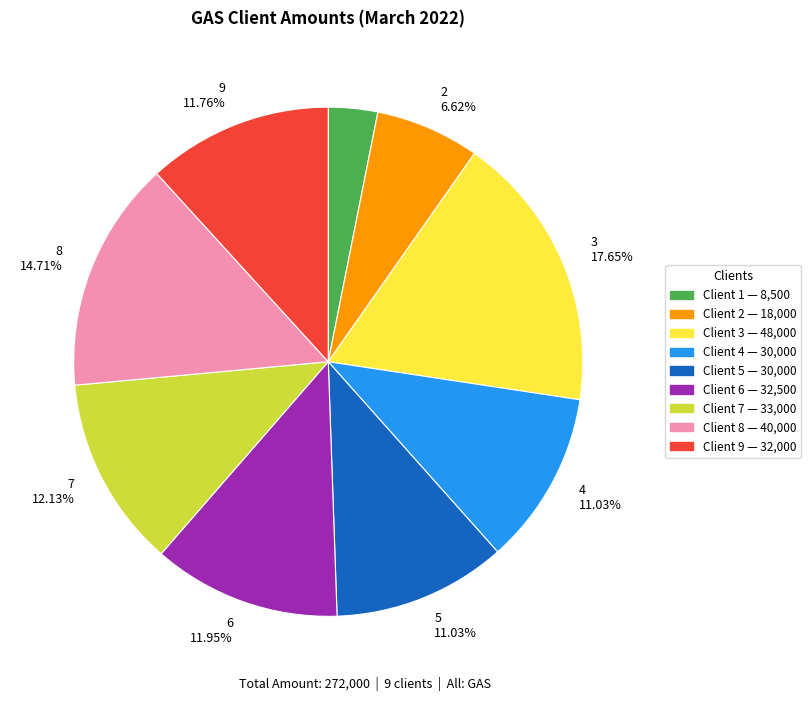

Is there any slice that represents more than half of the pie?

No